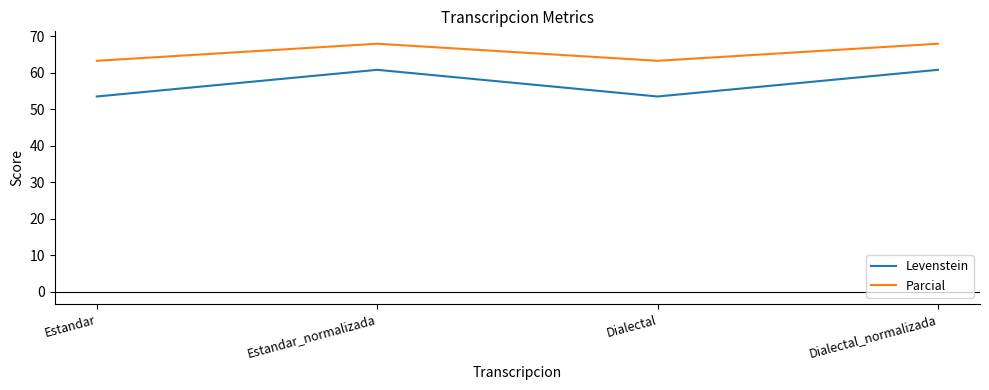

At Dialectal_normalizada, list the series in order from largest to smallest.

Parcial, Levenstein